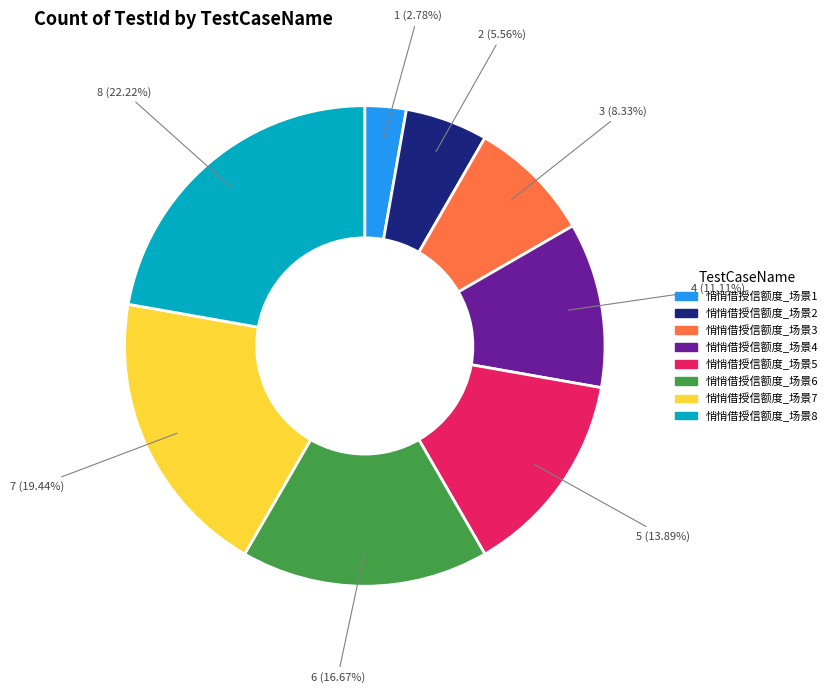

The 悄悄借授信额度_场景2 slice represents 6% of the pie. True or false?

True